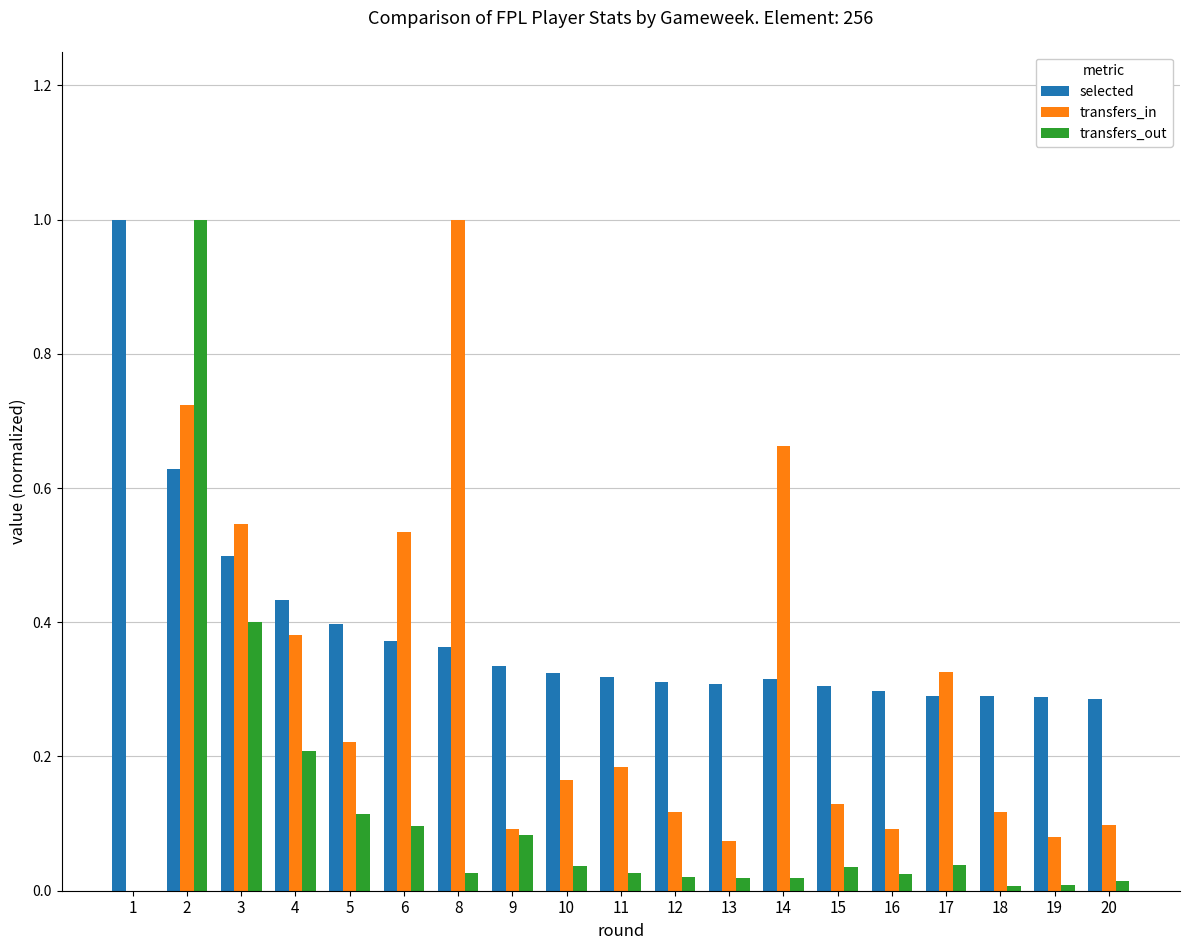

Which series has the largest total across all categories?

selected